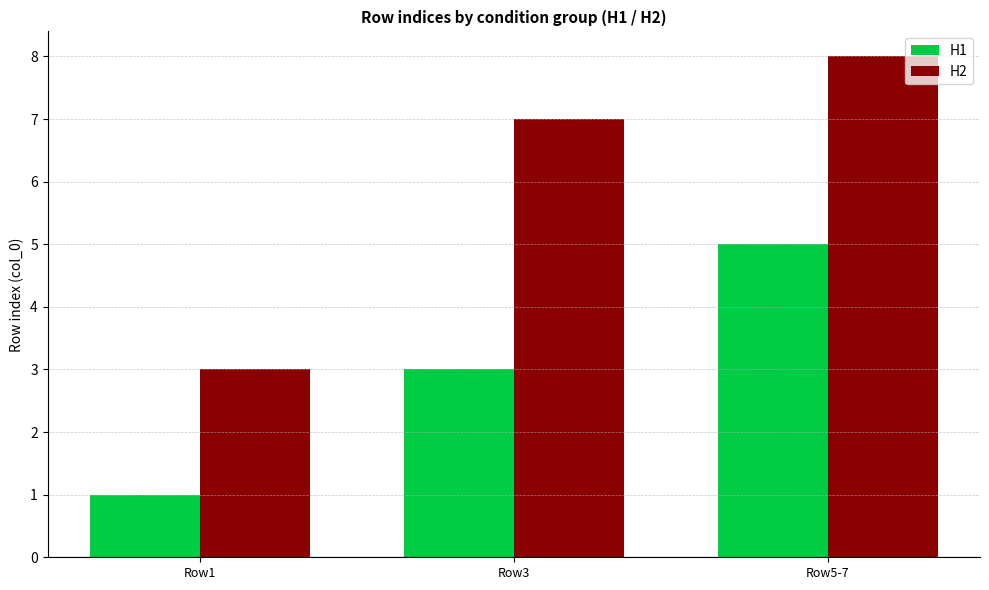

Is it true that H2 equals 7 at Row3?

True